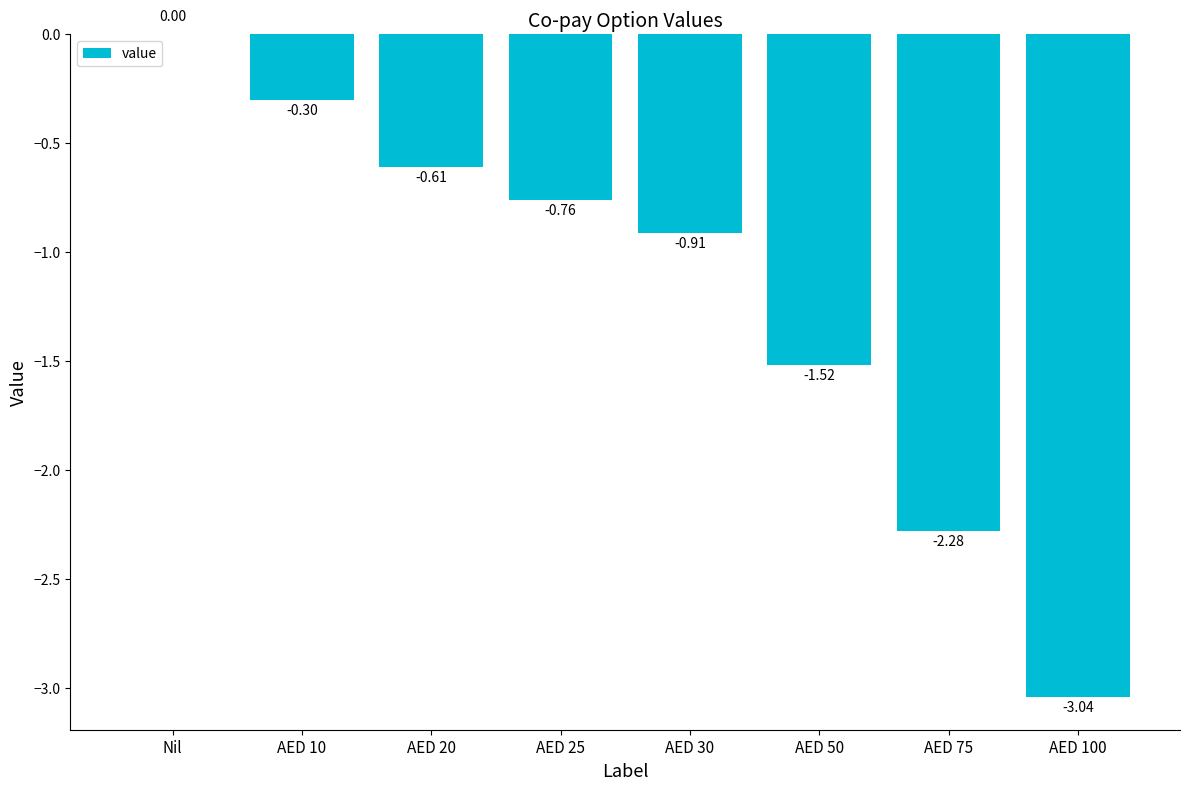

Are the bars horizontal?

No